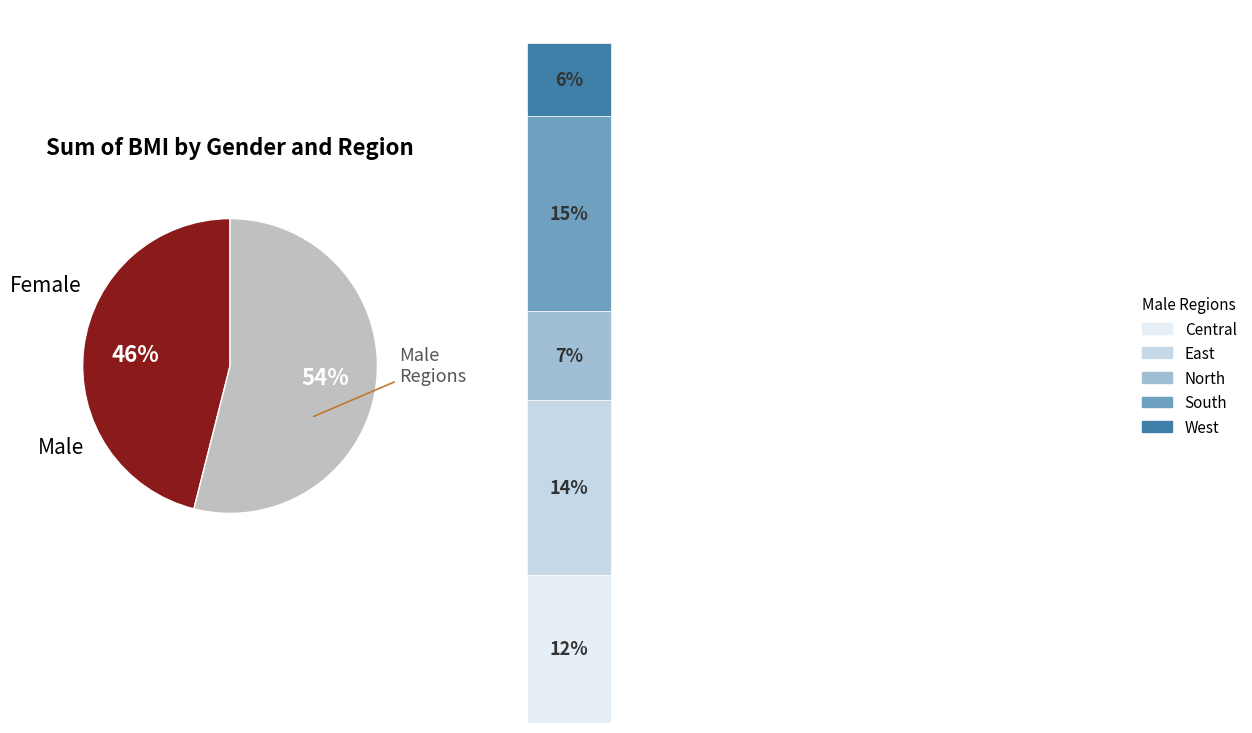

What percentage is NOT represented by Male?

46.1%